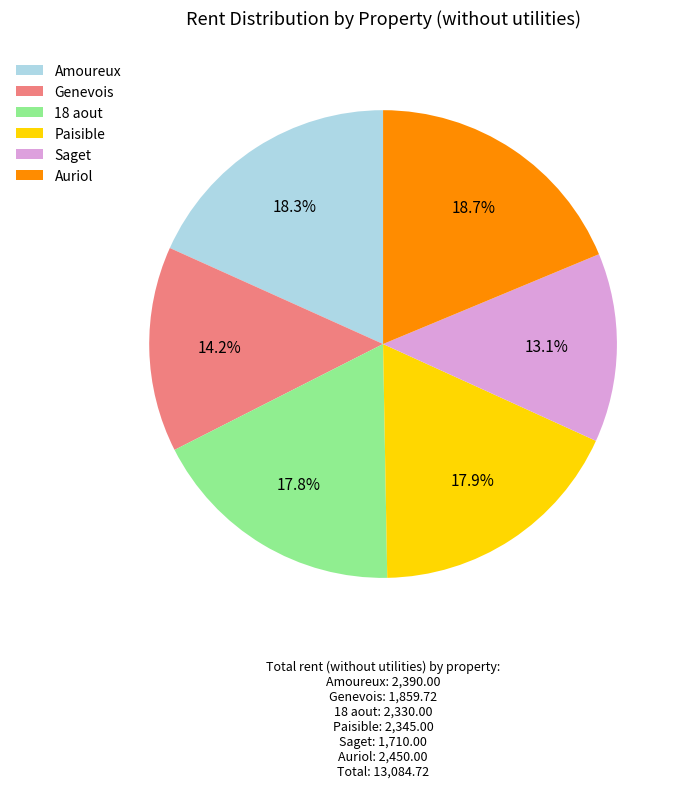

Does any single category account for the majority?

No